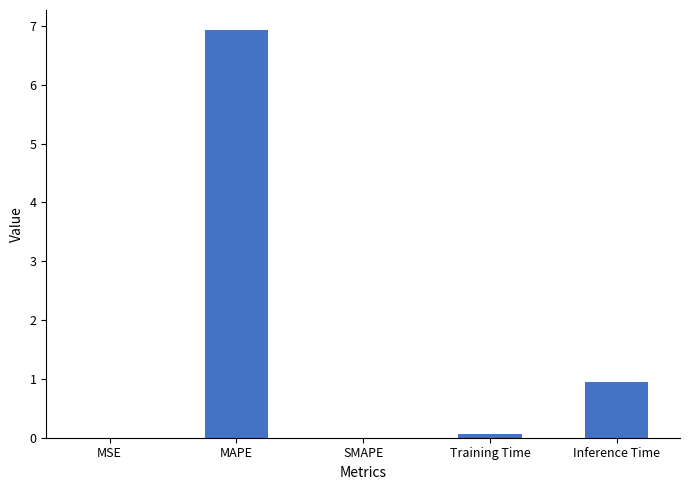

At which label is the value closest to 3?

Inference Time